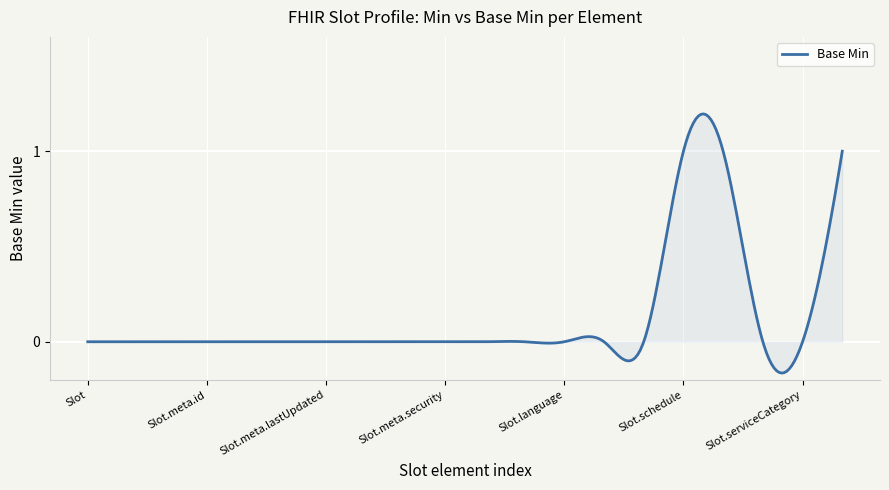

What is the difference between the maximum and minimum values?

1.4